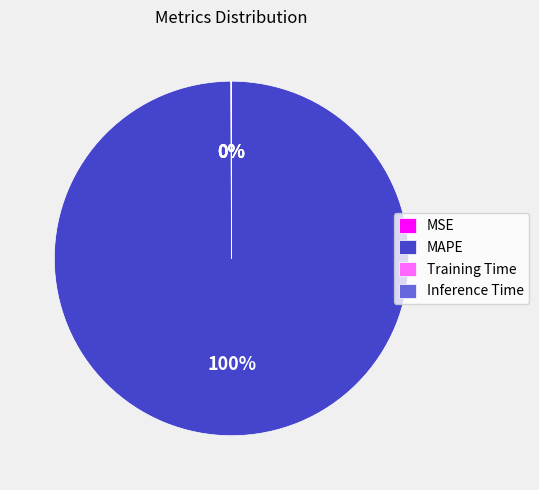

To the nearest percent, what is the difference between the largest and smallest slice percentages?

100%